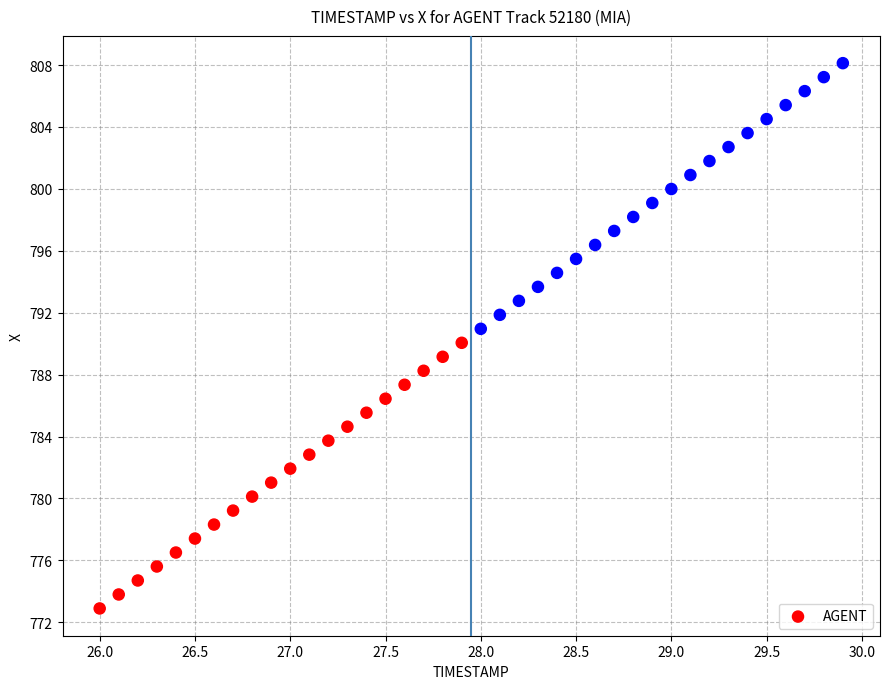

What is the range of X values (max minus min)?

3.9